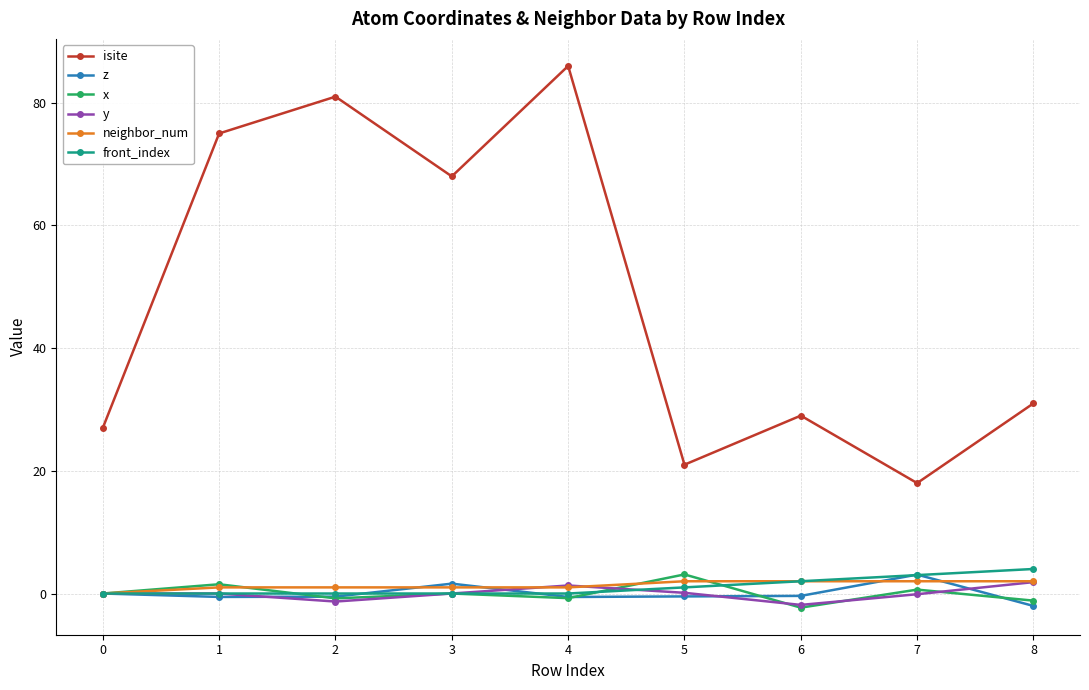

True or false: z has a value of 1.6 at 3.

True